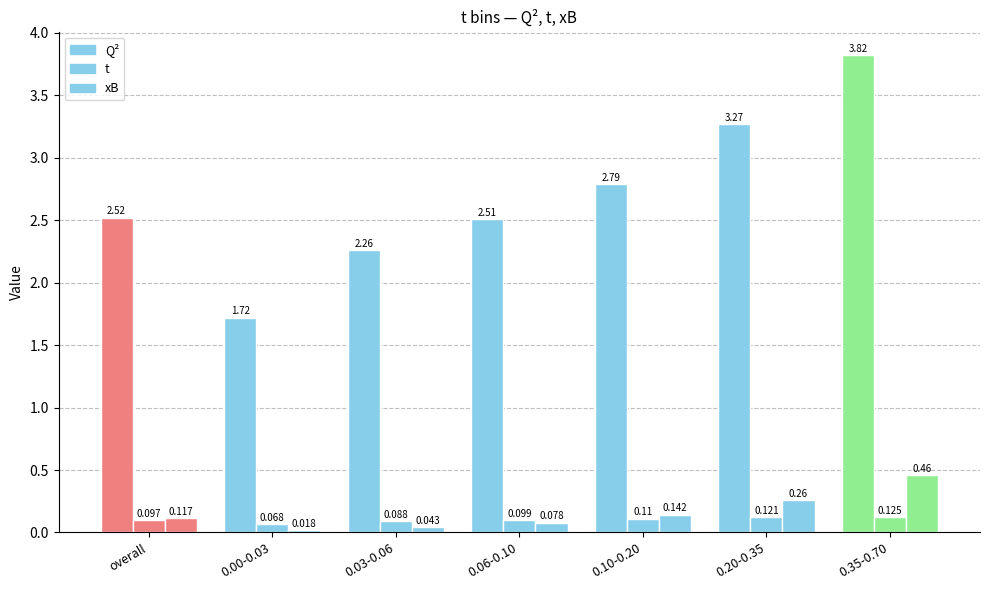

Count the number of categories in the chart.

7